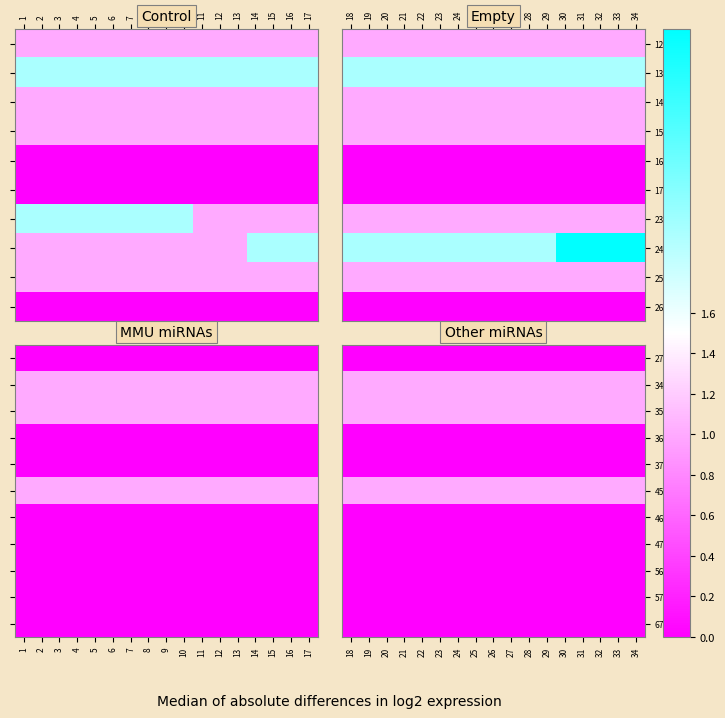

The 57 series shows 0 at 26. True or false?

True